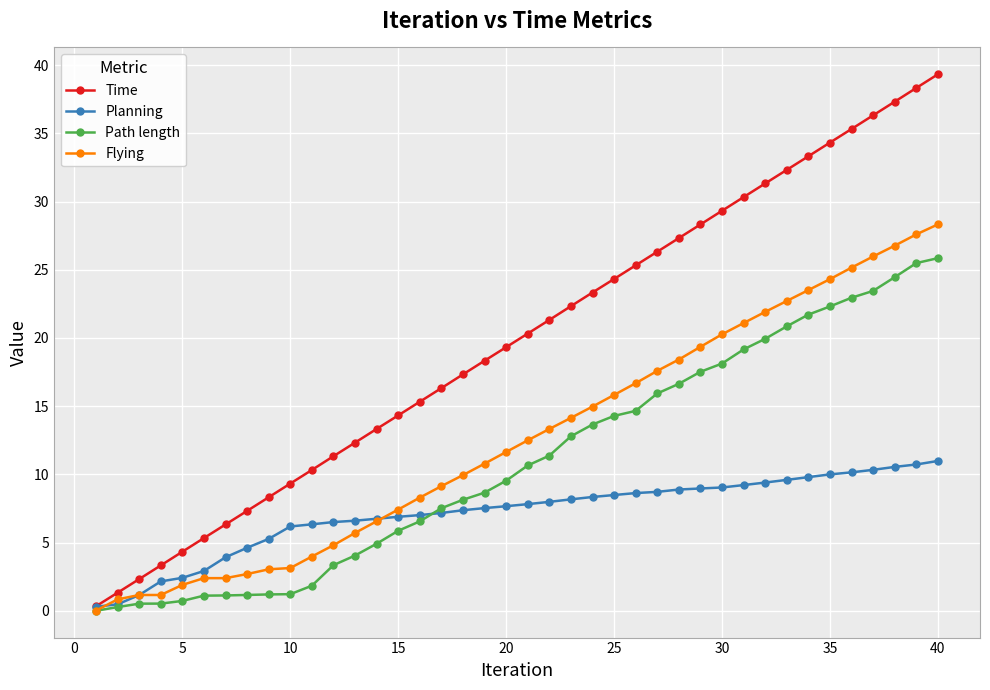

What is the maximum value for Path length?

25.9